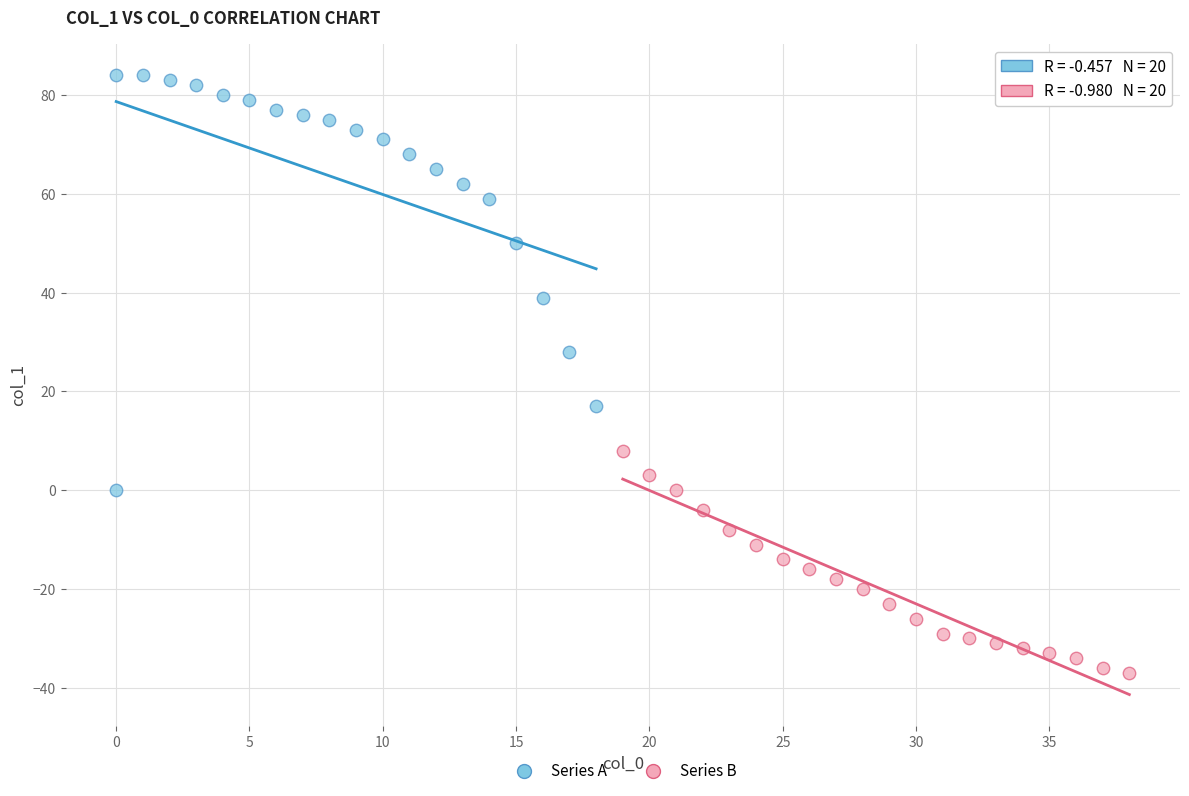

Which series has the widest spread of Y values?

Series A